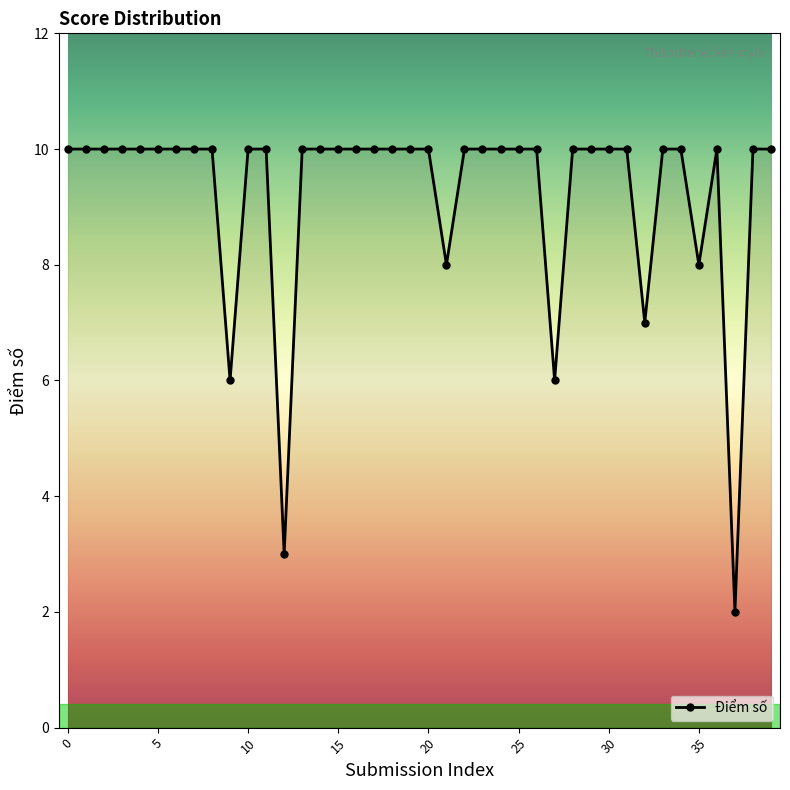

What is the average value?

9